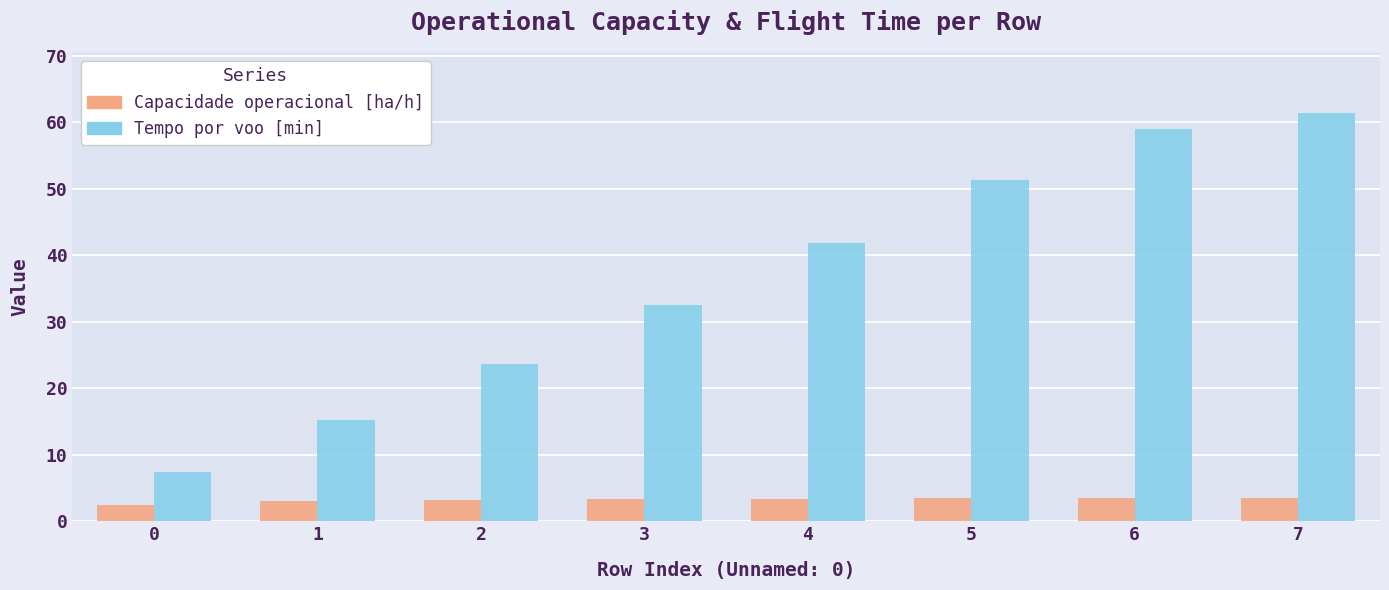

What are all the series names shown in the legend?

Capacidade operacional [ha/h], Tempo por voo [min]